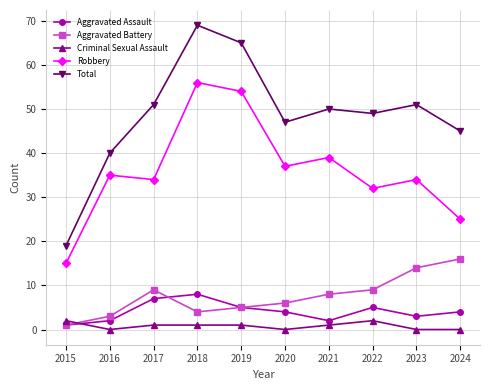

Which category has the highest value across all series?

2018